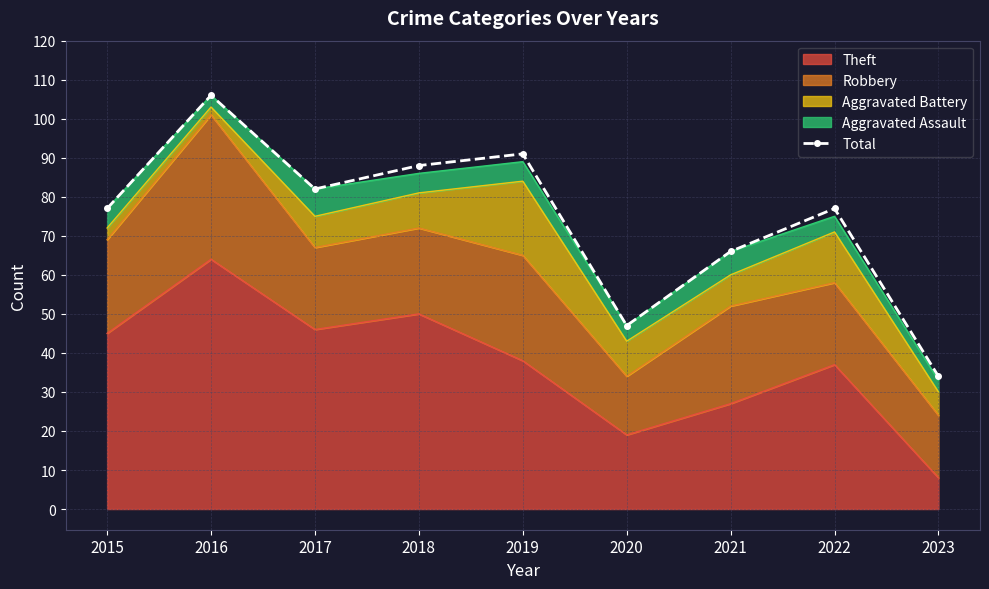

List the labels in order of value, smallest first.

2023, 2020, 2021, 2015, 2022, 2017, 2018, 2019, 2016